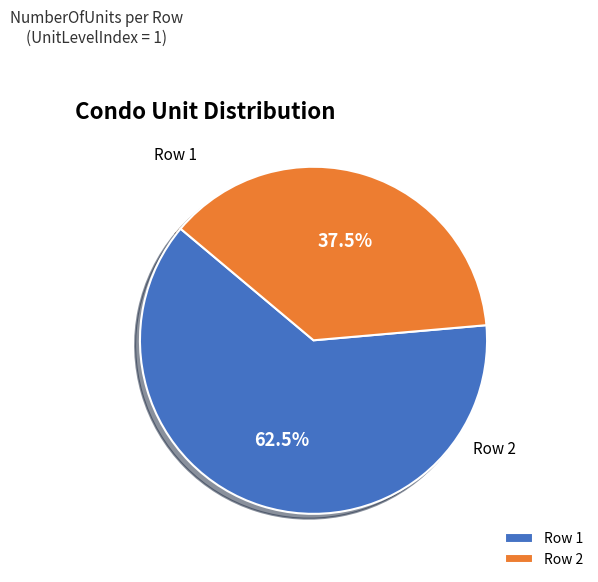

What is the ratio of the value at Row 1 to the value at Row 2?

1.7